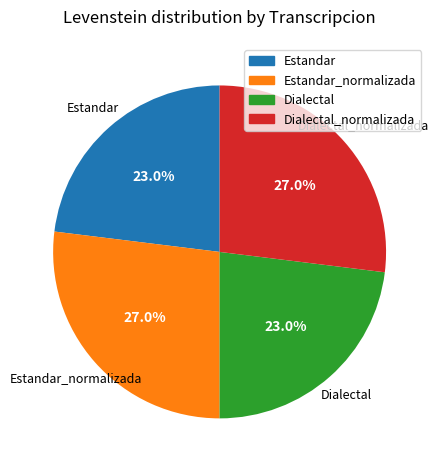

Does any single category account for the majority?

No